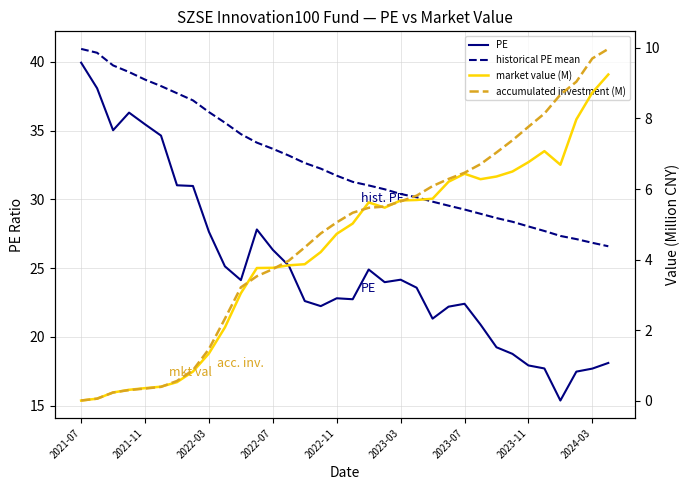

True or false: PE and market value (M) cross at least once.

False